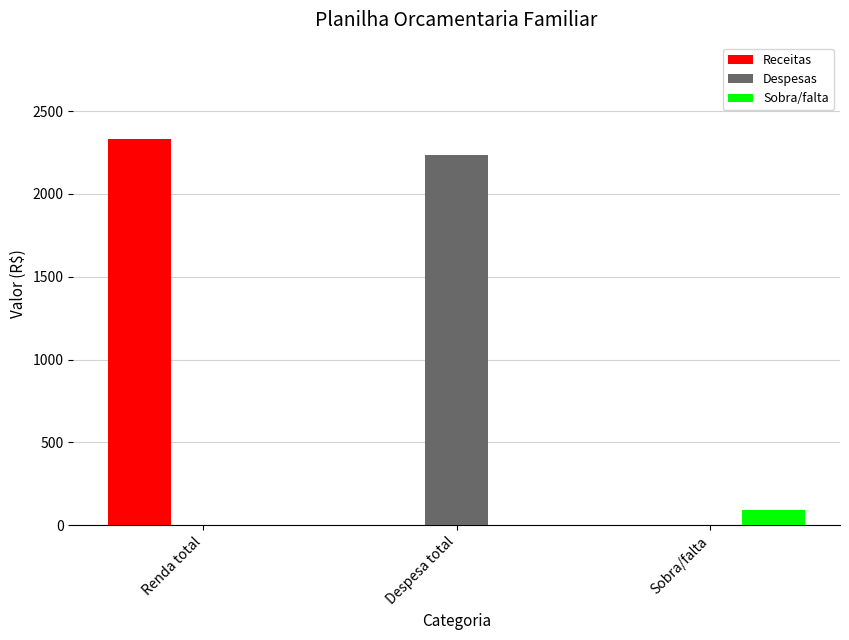

How many groups of bars are there?

3